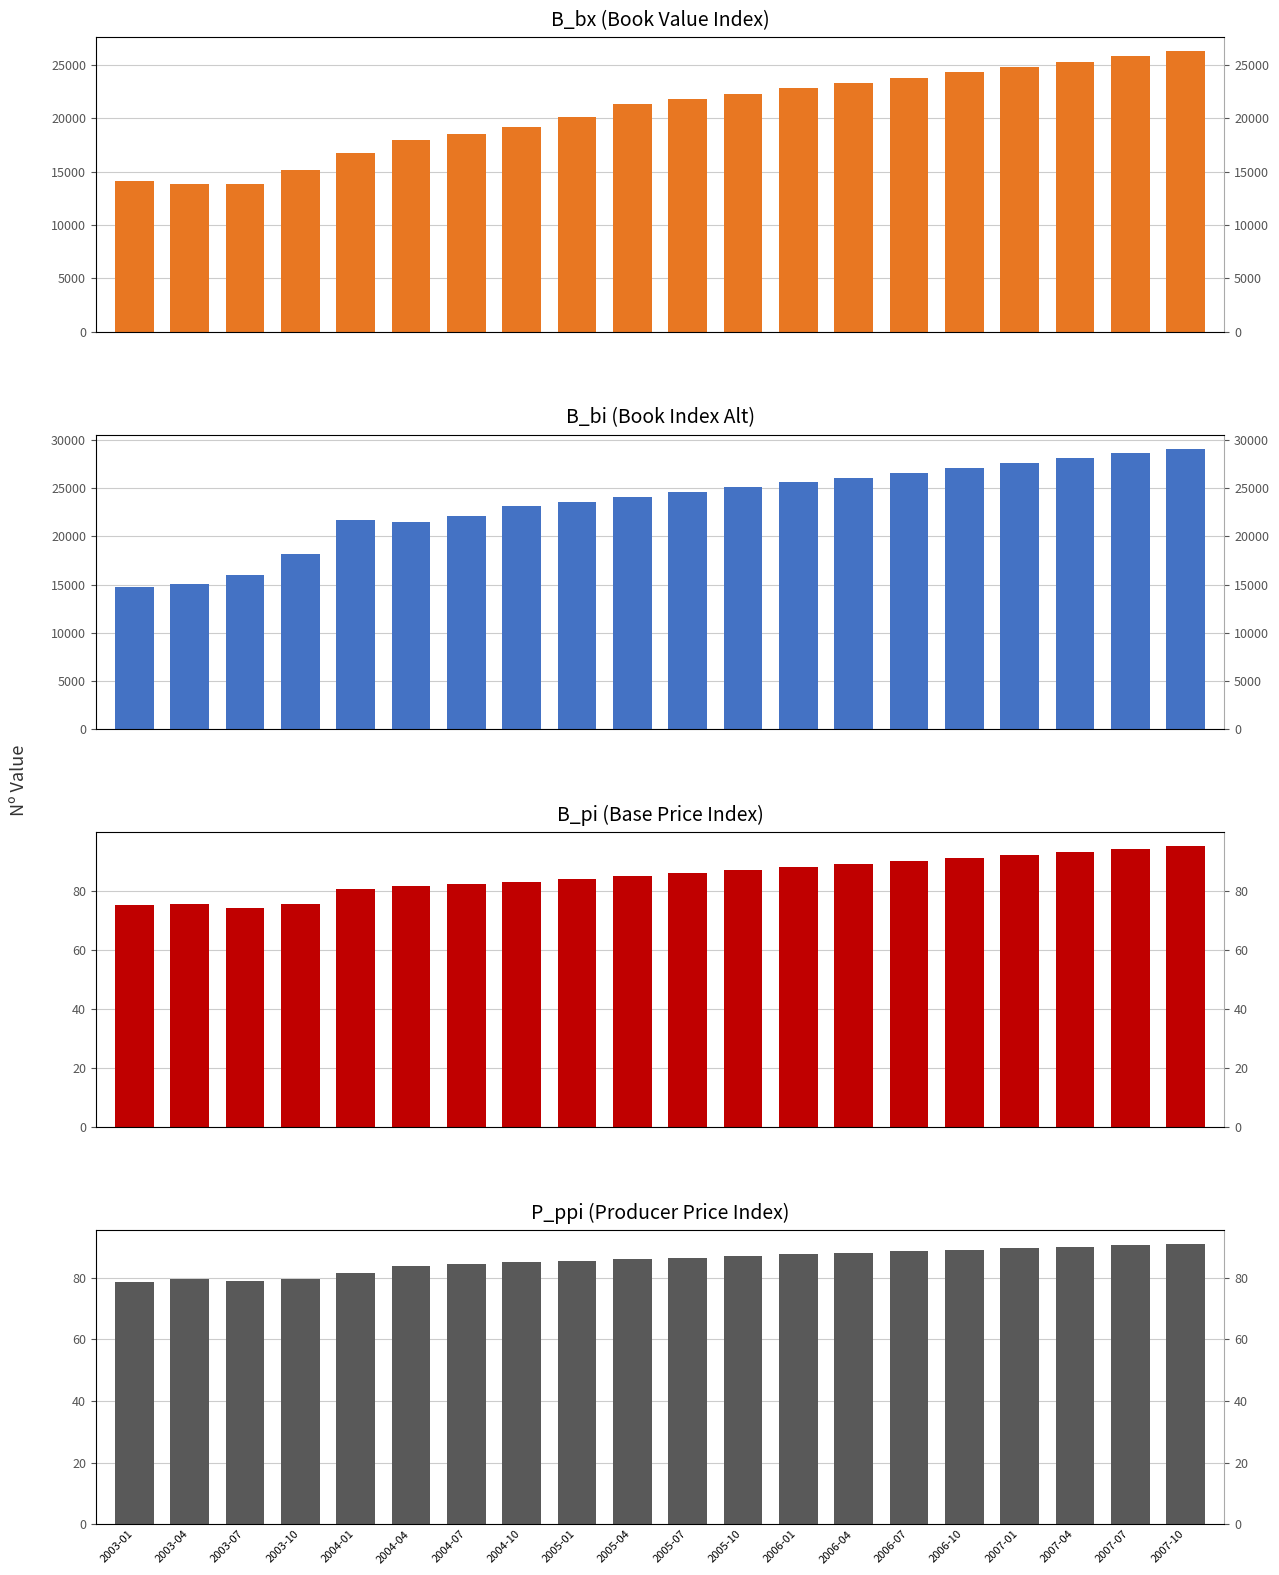

What is the label of the 14th bar from the left?

2006-04